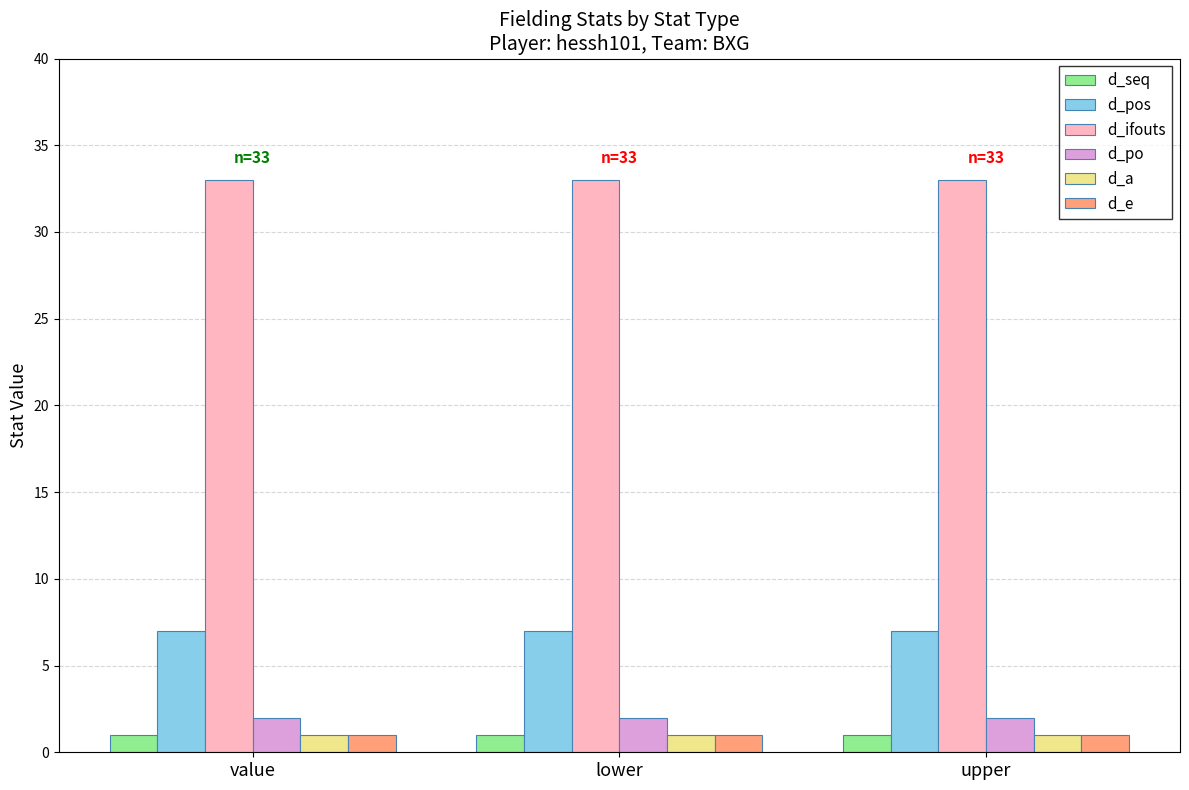

What position from the right is lower?

2